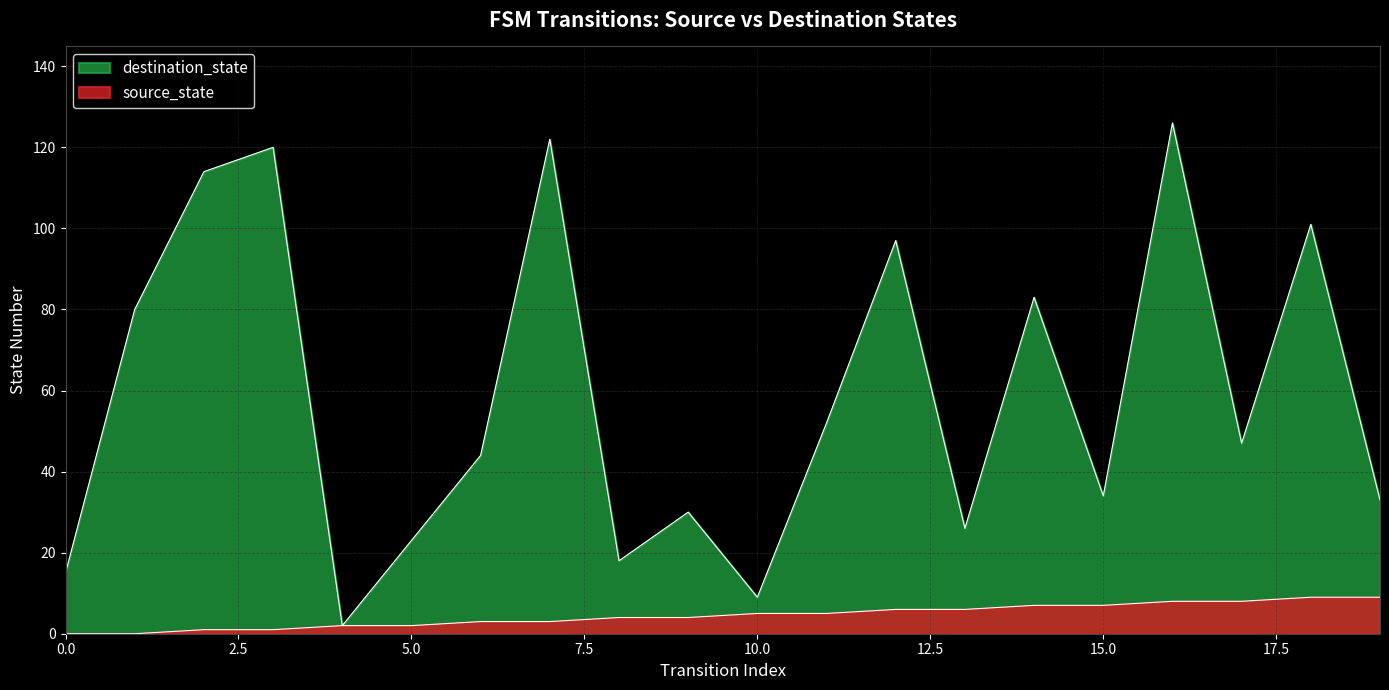

The value of source_state at 4 is 3. True or false?

False